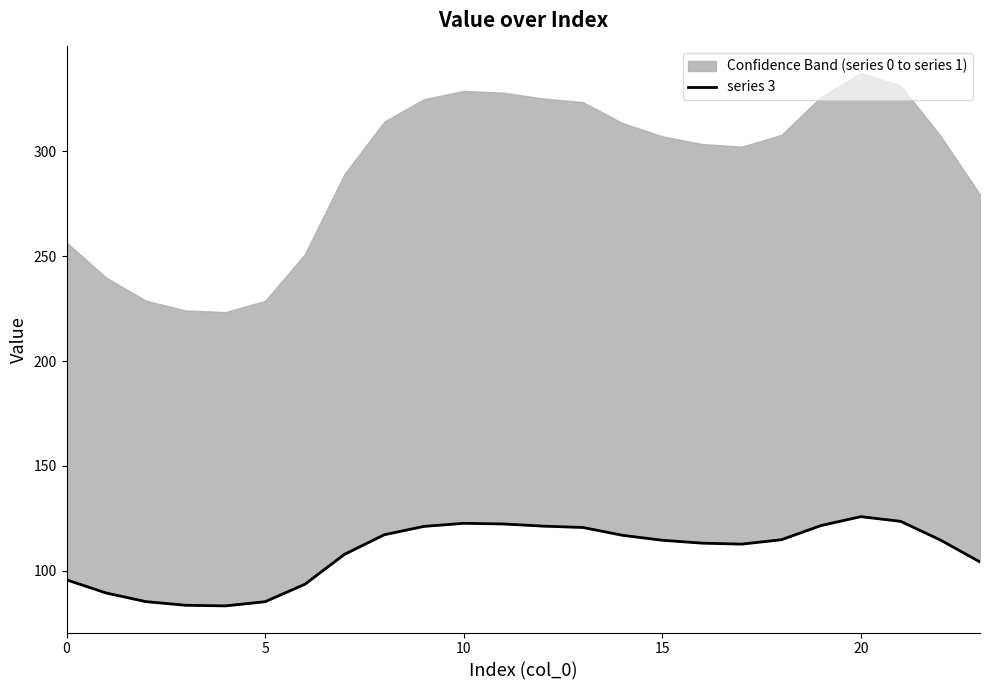

Is it true that the value at 17 is 66.4?

False